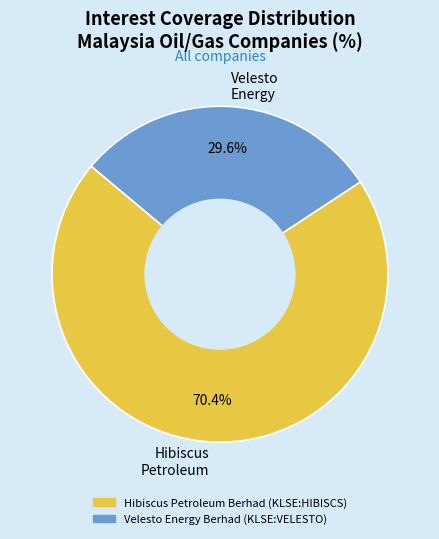

Which slice is the smallest?

Velesto Energy